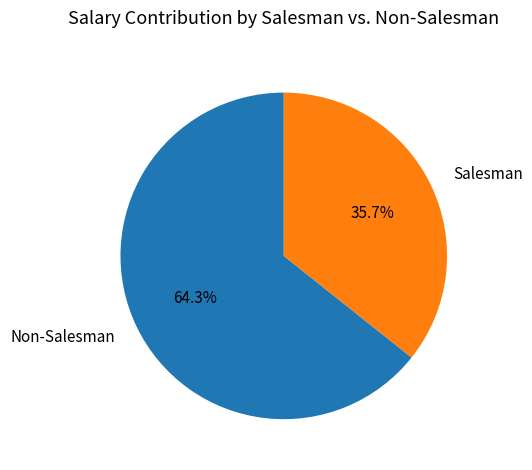

Is there a majority slice in this chart?

Yes